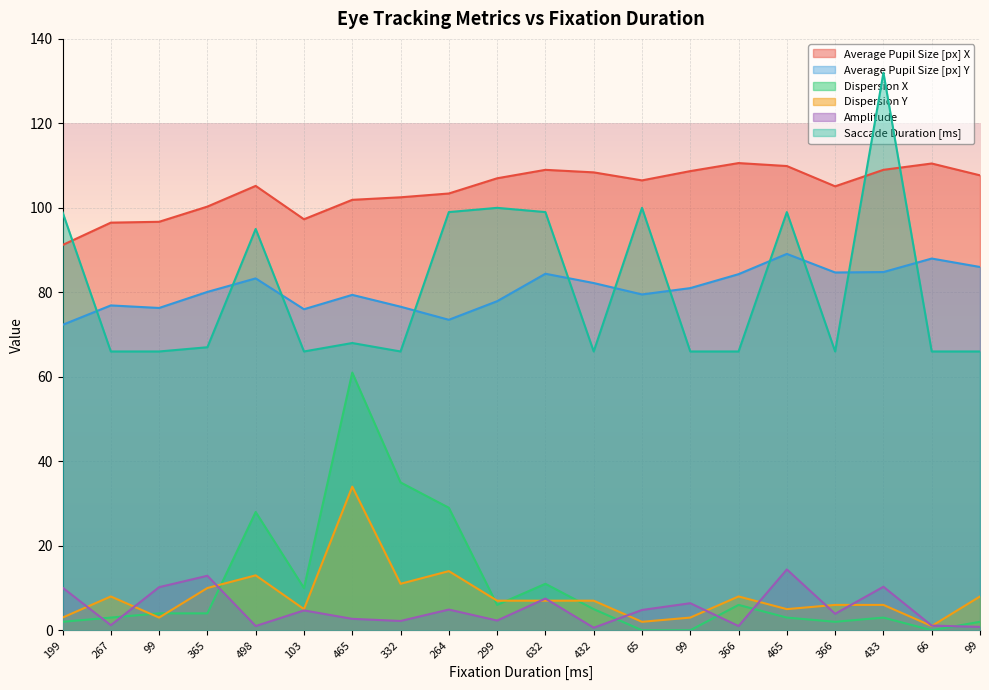

At which category is the sum across all series the highest?

465